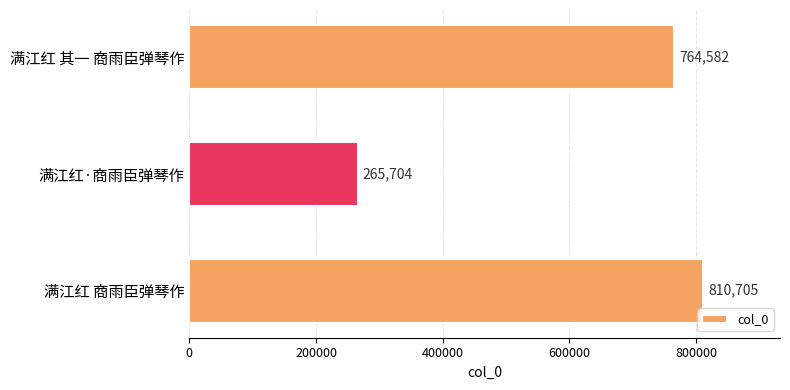

What is the difference between the maximum and minimum values?

545001